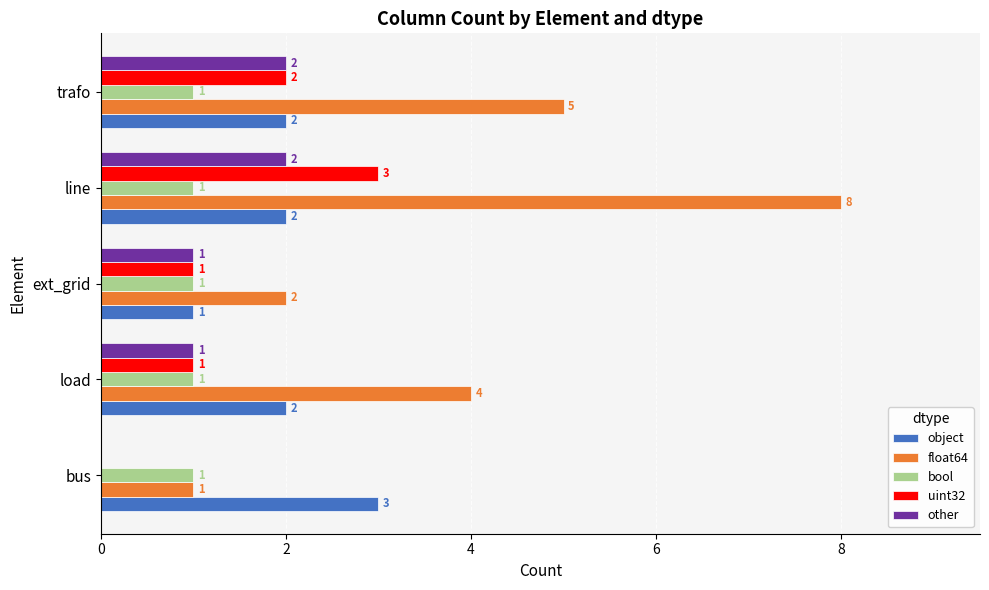

Which series changed the most between bus and line?

float64